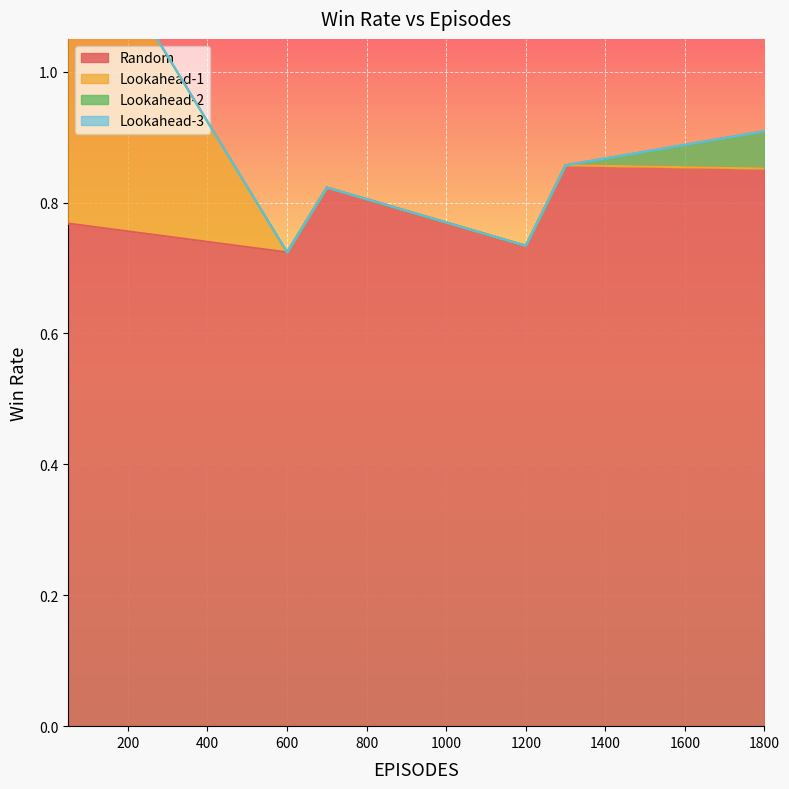

Is the value of Random at 600 greater than the value of Lookahead-2 at 600?

Yes